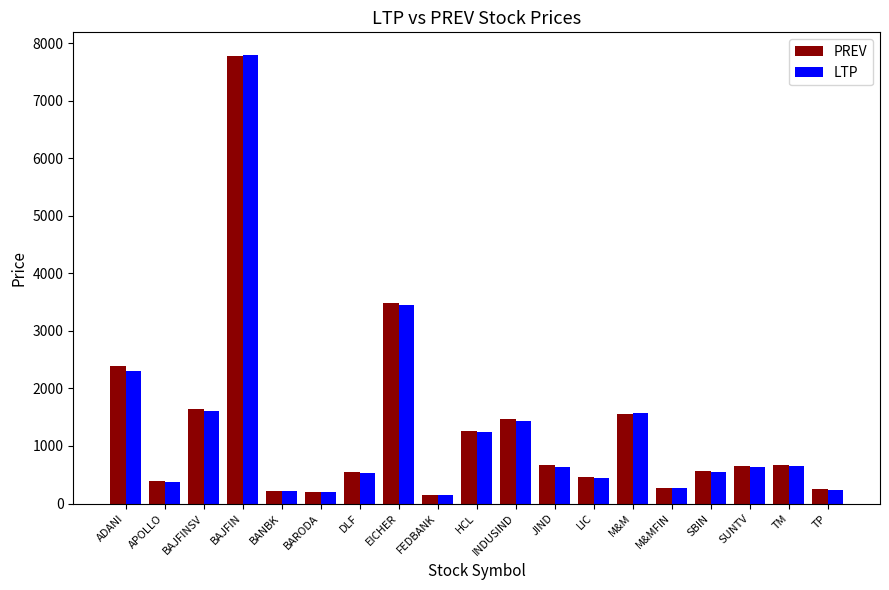

Which series has the widest spread of values?

LTP